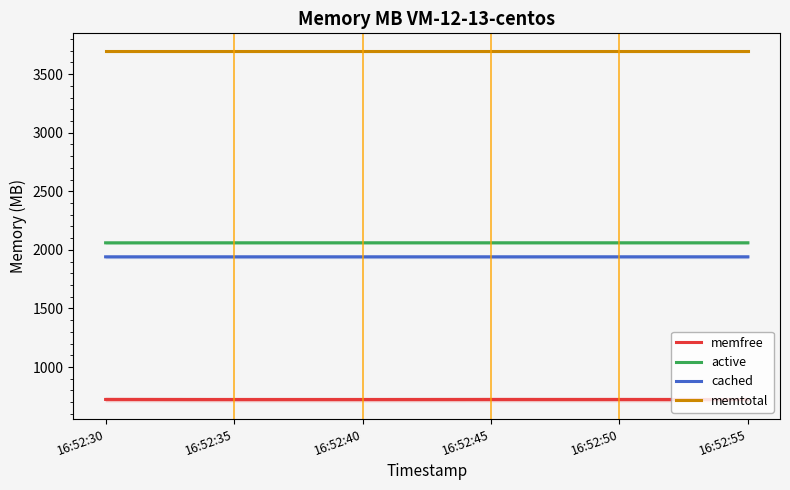

What is the difference between the maximum and second lowest values in the active series?

0.1